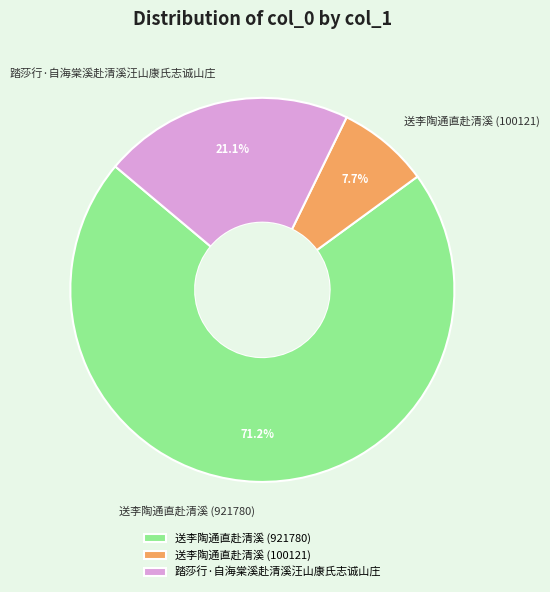

Is it true that 送李陶通直赴清溪 (100121) is 19% of the pie?

False